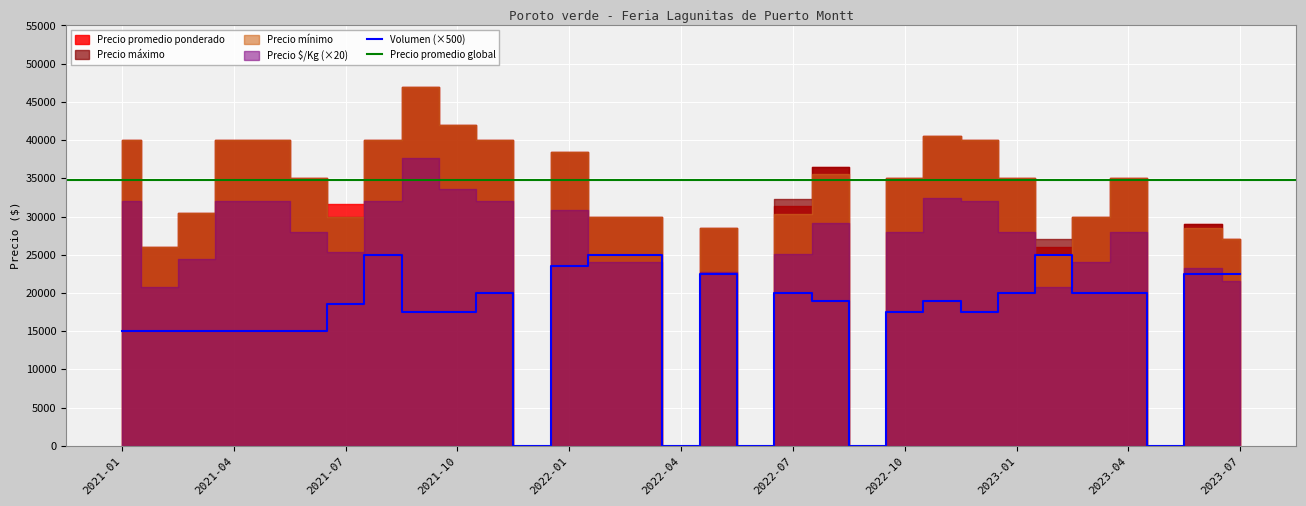

What is the value of the Precio $/Kg point at the 1st from the left?

1600